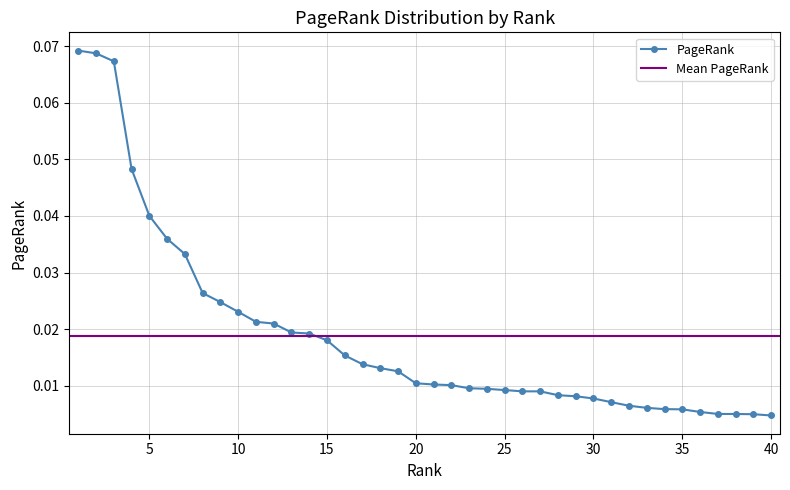

What is the difference between the maximum and minimum values?

0.1